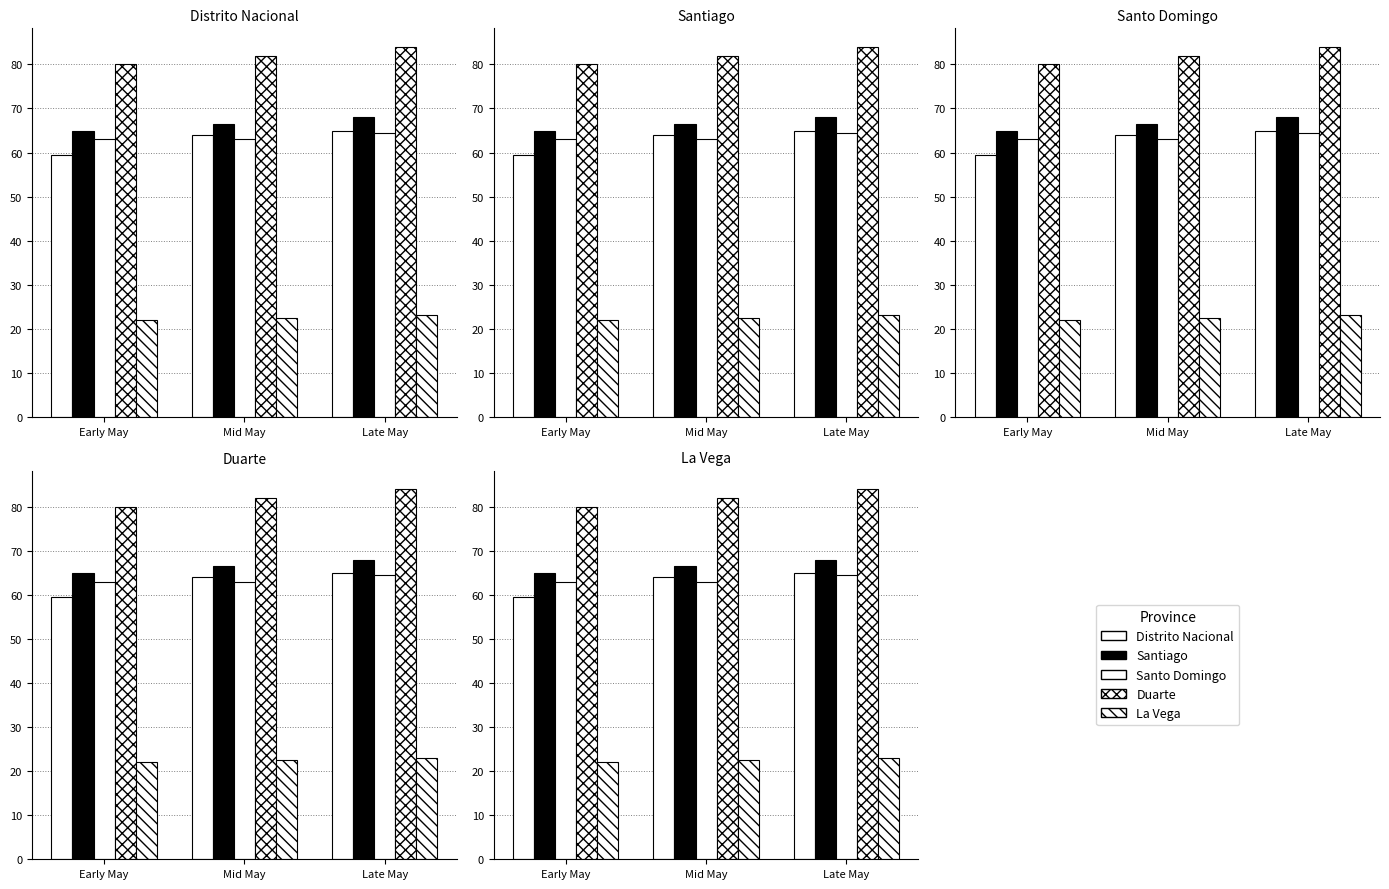

How many values in the La Vega series exceed 22?

2